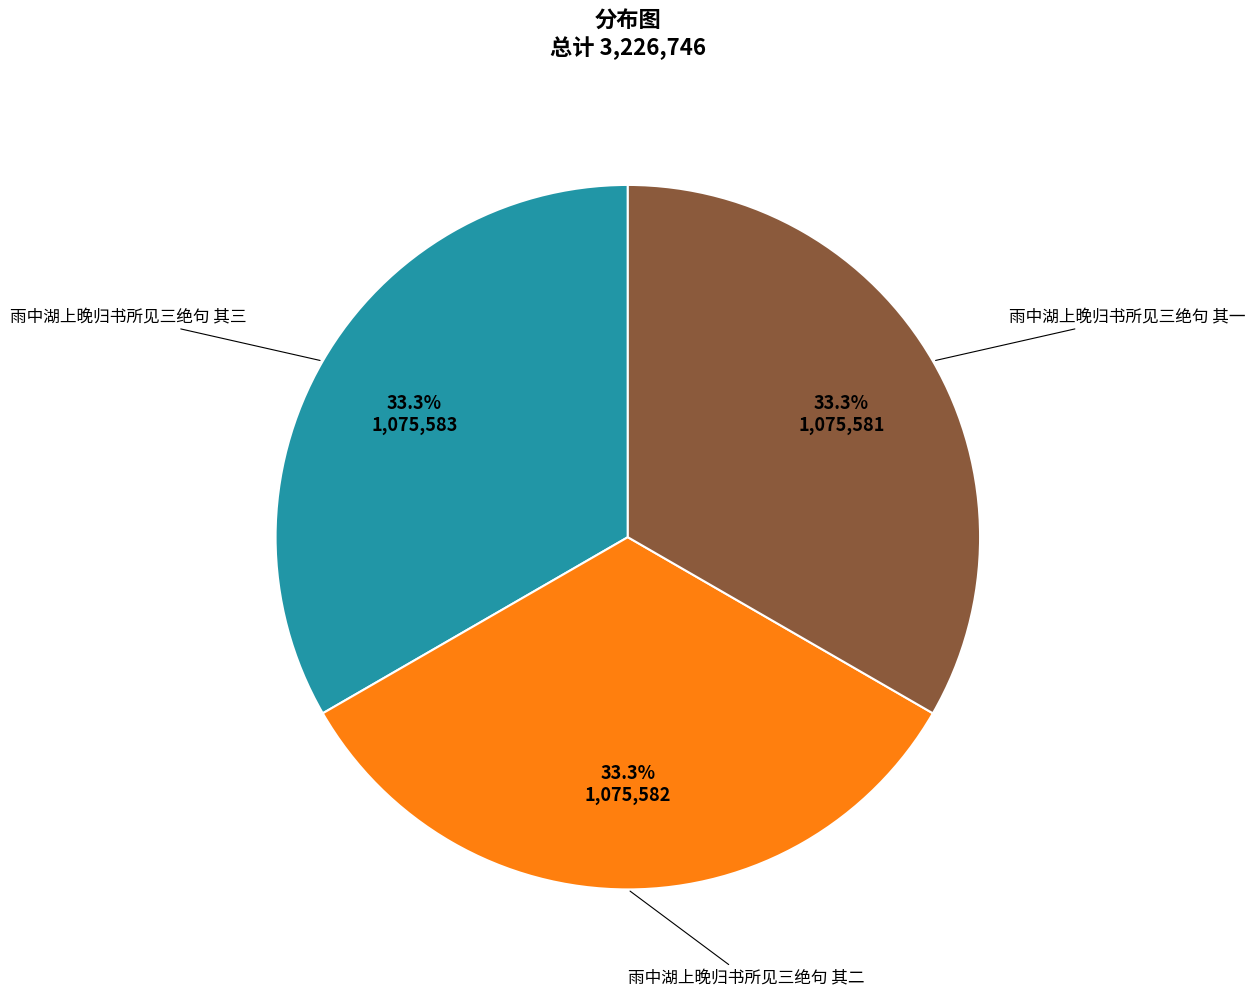

What is the ratio of the value at 雨中湖上晚归书所见三绝句 其二 to the value at 雨中湖上晚归书所见三绝句 其三?

1.0